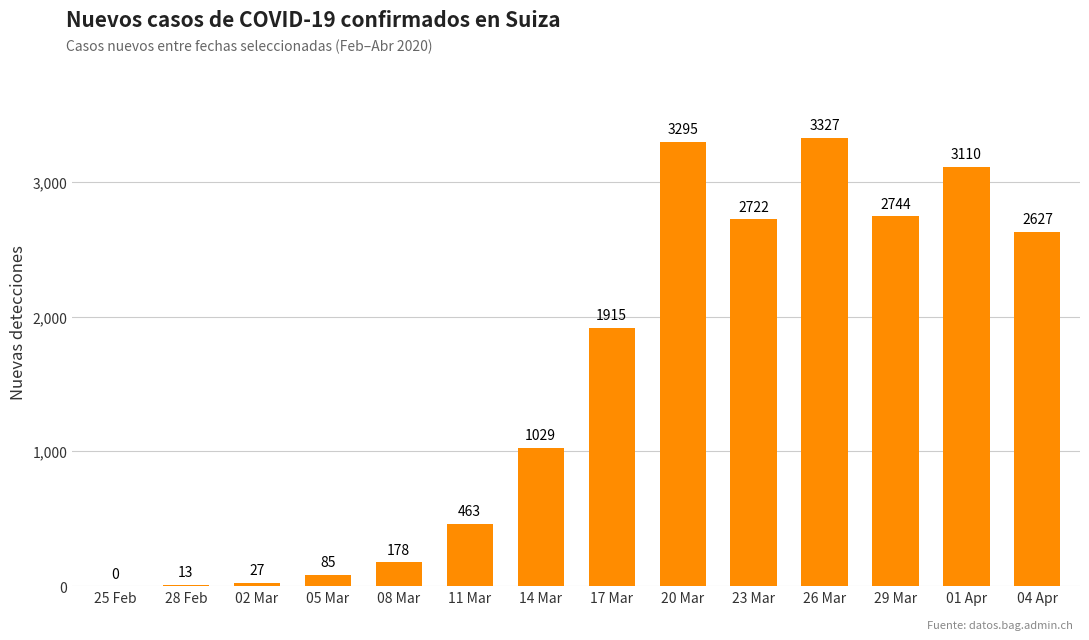

The chart shows a value of 13 at 28 Feb. True or false?

True